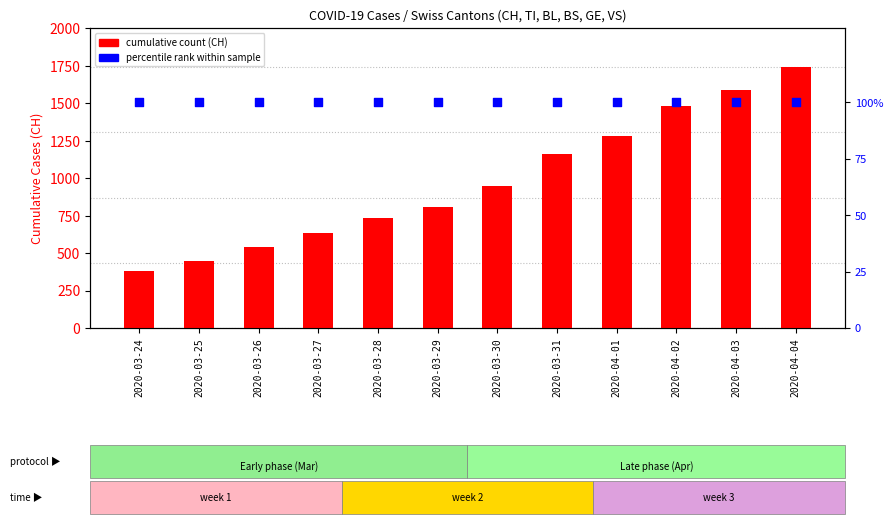

Which series has the widest spread of Y values?

CH (total)